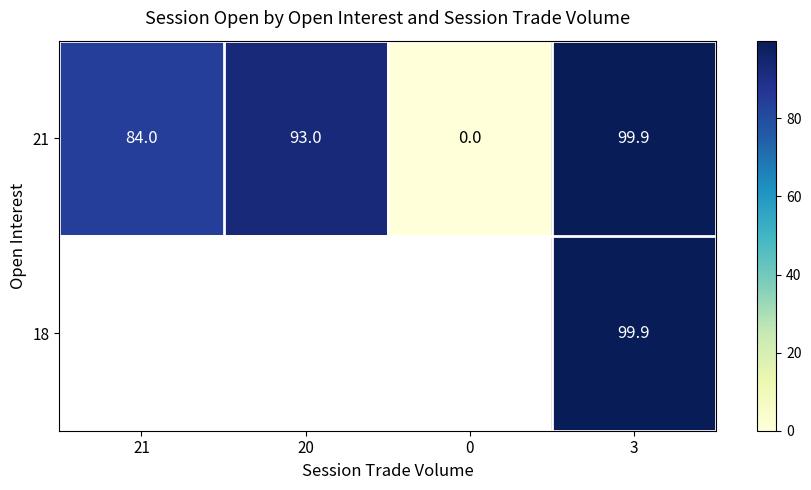

At which label is 21 closest to 49?

21